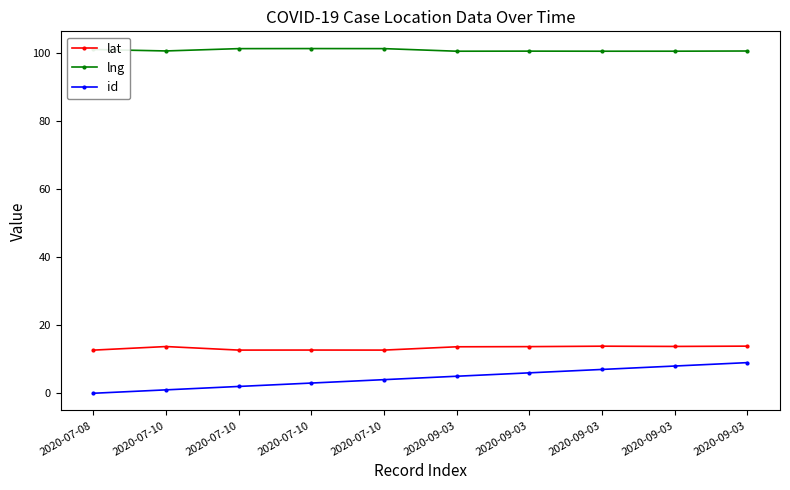

Read the lng value at 2020-09-03.

100.5